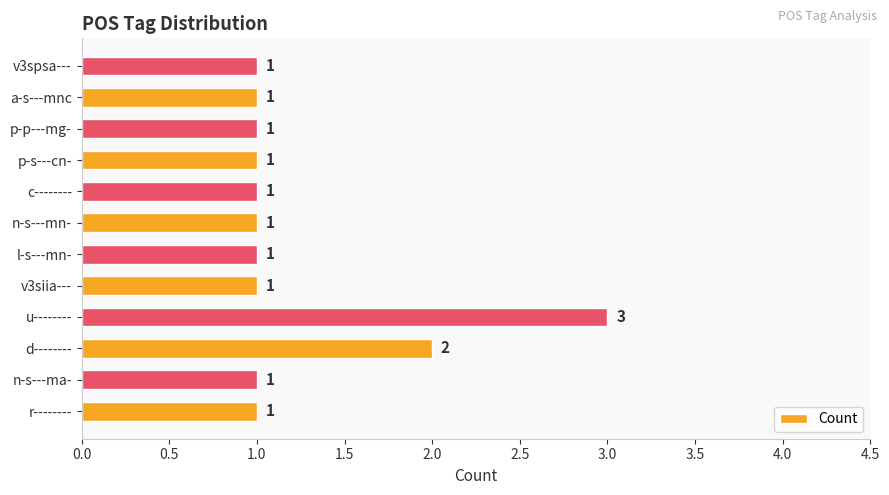

Which has a higher value, v3siia--- or u--------?

u--------